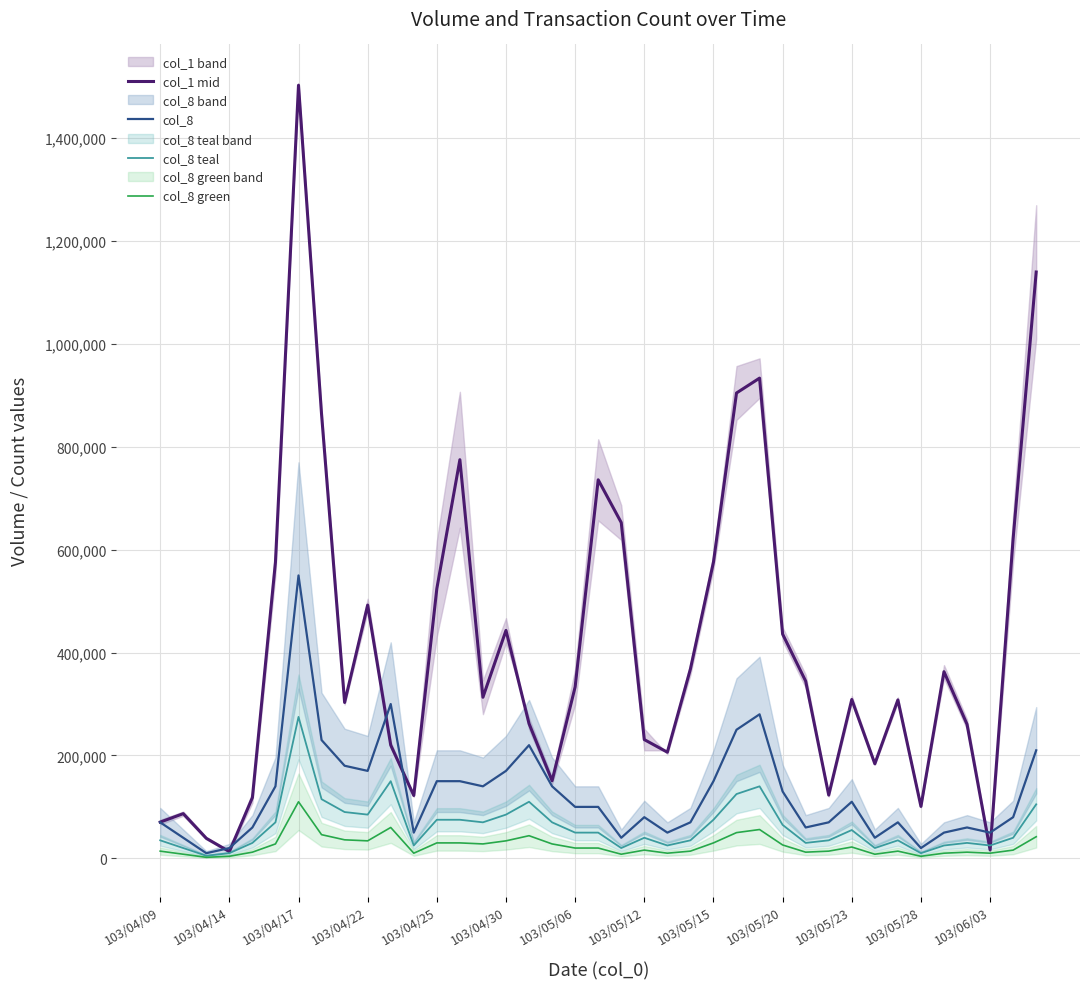

At which label does col_1 mid reach its peak?

103/04/17